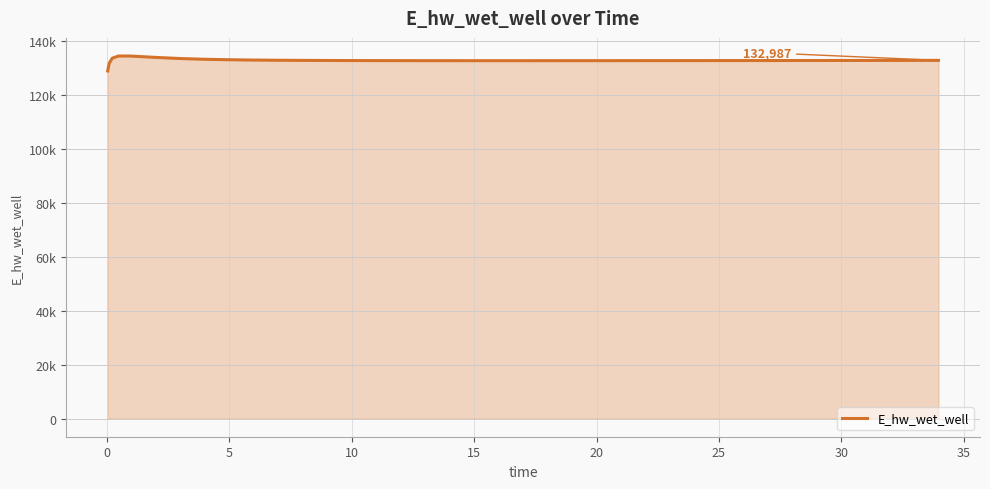

Is this an area chart (filled region under the line)?

Yes